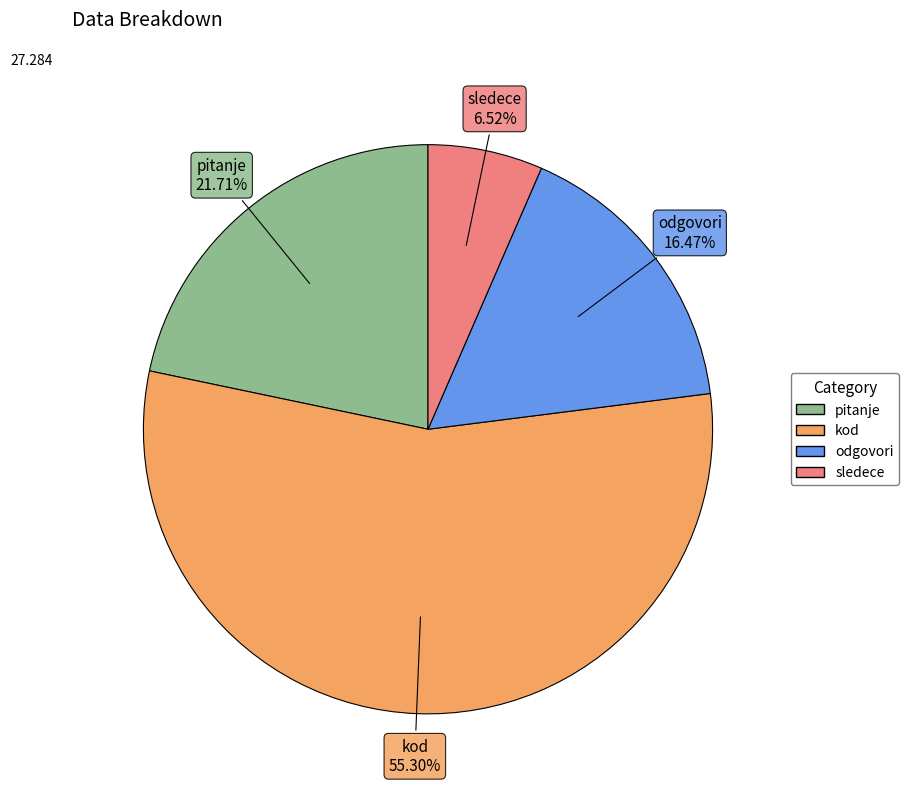

Which has a higher value, pitanje or sledece?

pitanje